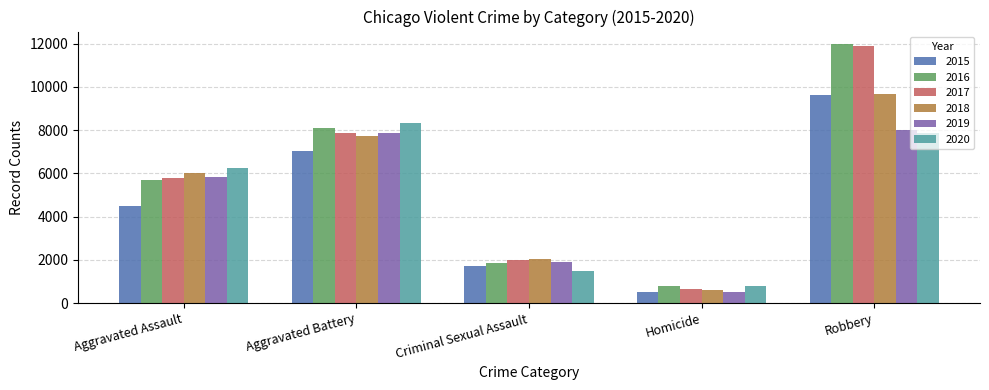

What are all the series names shown in the legend?

2015, 2016, 2017, 2018, 2019, 2020